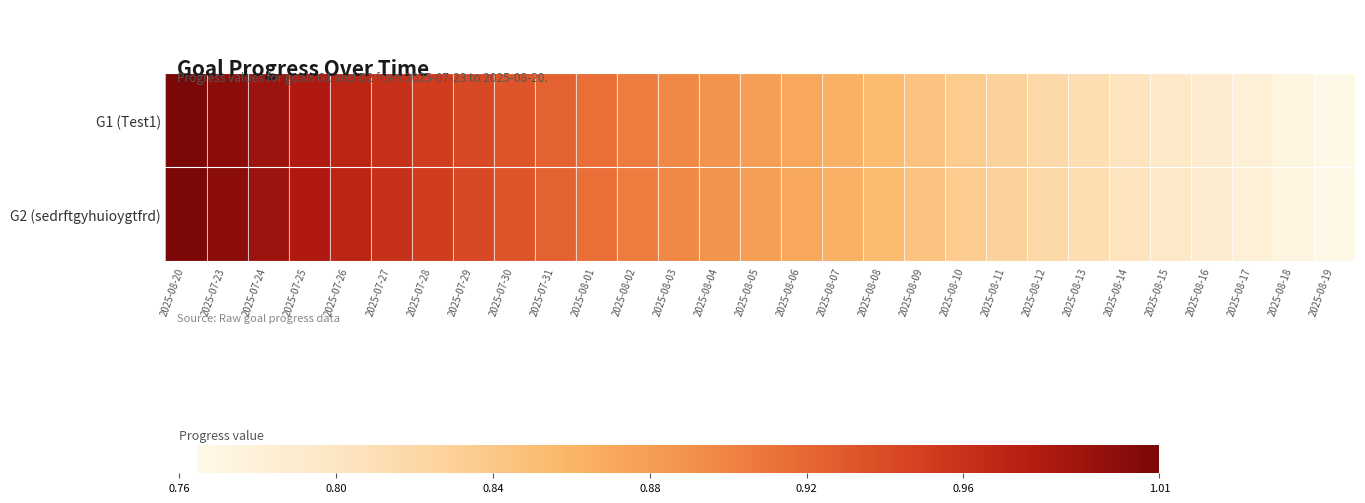

Reading left to right, list all the values displayed in this chart.

G1 (Test1): 2025-08-20=1.0	2025-07-23=1.0	2025-07-24=1.0	2025-07-25=1.0	2025-07-26=1.0	2025-07-27=1.0	2025-07-28=1.0	2025-07-29=0.9	2025-07-30=0.9	2025-07-31=0.9	2025-08-01=0.9	2025-08-02=0.9	2025-08-03=0.9	2025-08-04=0.9	2025-08-05=0.9	2025-08-06=0.9	2025-08-07=0.9	2025-08-08=0.9	2025-08-09=0.8	2025-08-10=0.8	2025-08-11=0.8	2025-08-12=0.8	2025-08-13=0.8	2025-08-14=0.8	2025-08-15=0.8	2025-08-16=0.8	2025-08-17=0.8	2025-08-18=0.8	2025-08-19=0.8
G2 (sedrftgyhuioygtfrd): 2025-08-20=1.0	2025-07-23=1.0	2025-07-24=1.0	2025-07-25=1.0	2025-07-26=1.0	2025-07-27=1.0	2025-07-28=1.0	2025-07-29=0.9	2025-07-30=0.9	2025-07-31=0.9	2025-08-01=0.9	2025-08-02=0.9	2025-08-03=0.9	2025-08-04=0.9	2025-08-05=0.9	2025-08-06=0.9	2025-08-07=0.9	2025-08-08=0.9	2025-08-09=0.8	2025-08-10=0.8	2025-08-11=0.8	2025-08-12=0.8	2025-08-13=0.8	2025-08-14=0.8	2025-08-15=0.8	2025-08-16=0.8	2025-08-17=0.8	2025-08-18=0.8	2025-08-19=0.8